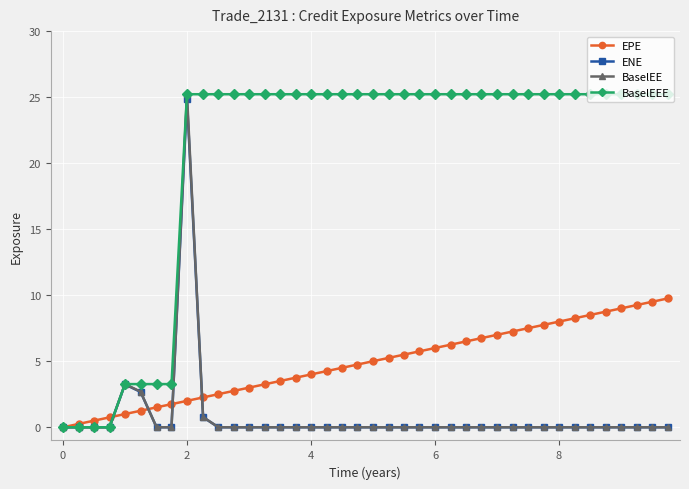

What is the value of the BaselEE point at the 10th from the left?

0.8